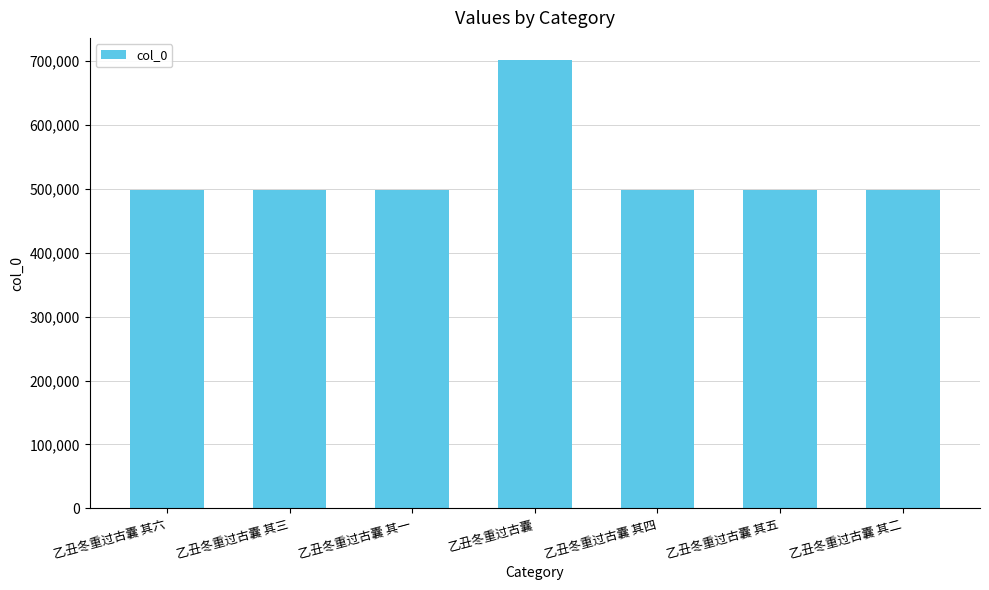

Which label corresponds to the largest value in the chart?

乙丑冬重过古囊